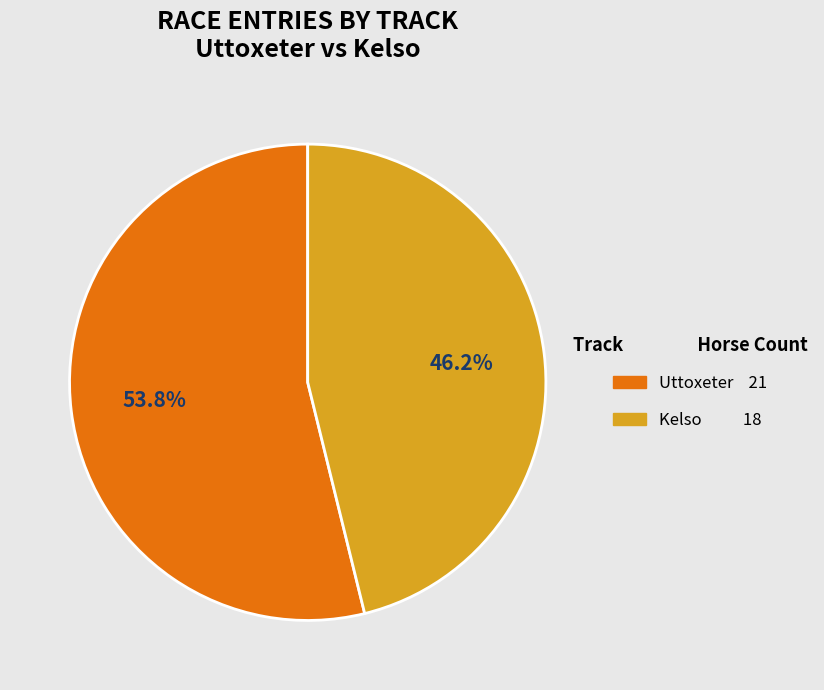

Is there a majority slice in this chart?

Yes